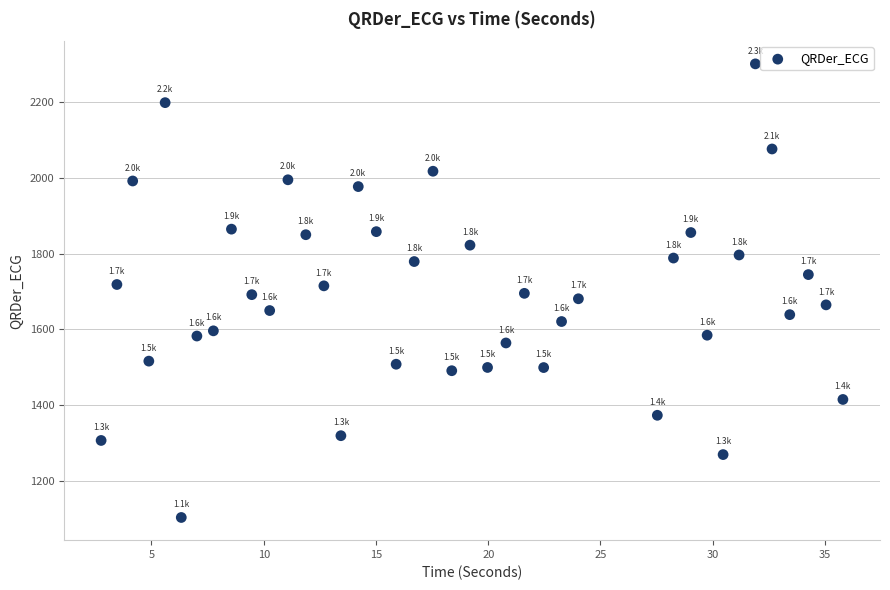

What is the range of X values (max minus min)?

33.0